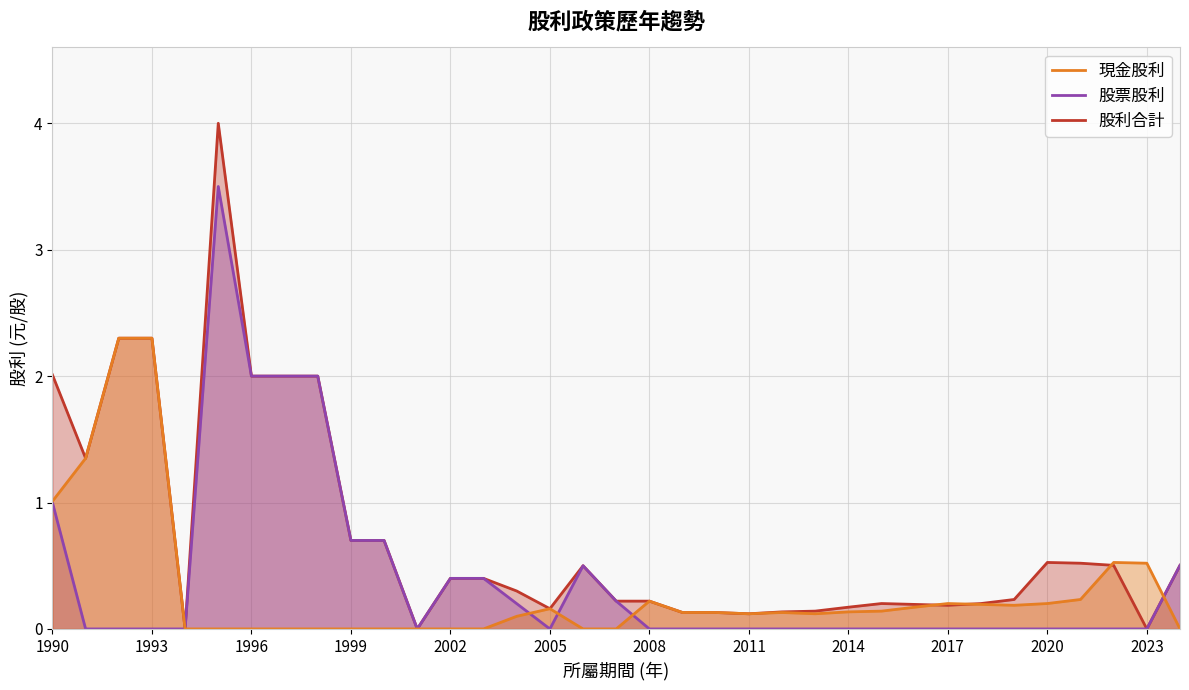

Reading right to left, extract all data points from this chart.

現金股利 (合計): 2024=0.0	2023=0.5	2022=0.5	2021=0.2	2020=0.2	2019=0.2	2018=0.2	2017=0.2	2016=0.2	2015=0.1	2014=0.1	2013=0.1	2012=0.1	2011=0.1	2010=0.1	2009=0.1	2008=0.2	2007=0.0	2006=0.0	2005=0.2	2004=0.1	2003=0.0	2002=0.0	2001=0.0	2000=0.0	1999=0.0	1998=0.0	1997=0.0	1996=0.0	1995=0.0	1994=0.0	1993=2.3	1992=2.3	1991=1.4	1990=1.0
股票股利 (合計): 2024=0.5	2023=0.0	2022=0.0	2021=0.0	2020=0.0	2019=0.0	2018=0.0	2017=0.0	2016=0.0	2015=0.0	2014=0.0	2013=0.0	2012=0.0	2011=0.0	2010=0.0	2009=0.0	2008=0.0	2007=0.2	2006=0.5	2005=0.0	2004=0.2	2003=0.4	2002=0.4	2001=0.0	2000=0.7	1999=0.7	1998=2.0	1997=2.0	1996=2.0	1995=3.5	1994=0.0	1993=0.0	1992=0.0	1991=0.0	1990=1.0
股利合計: 2024=0.5	2023=0.0	2022=0.5	2021=0.5	2020=0.5	2019=0.2	2018=0.2	2017=0.2	2016=0.2	2015=0.2	2014=0.2	2013=0.1	2012=0.1	2011=0.1	2010=0.1	2009=0.1	2008=0.2	2007=0.2	2006=0.5	2005=0.2	2004=0.3	2003=0.4	2002=0.4	2001=0.0	2000=0.7	1999=0.7	1998=2.0	1997=2.0	1996=2.0	1995=4.0	1994=0.0	1993=2.3	1992=2.3	1991=1.4	1990=2.0